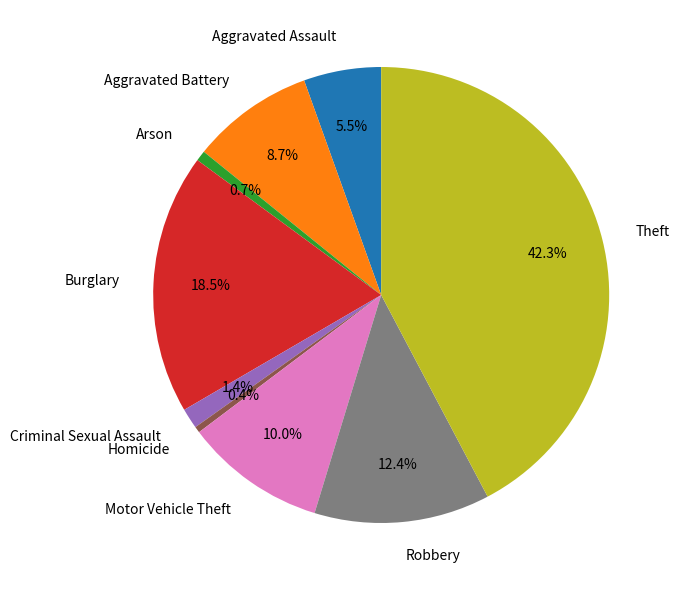

Is it true that Criminal Sexual Assault is 8% of the pie?

False